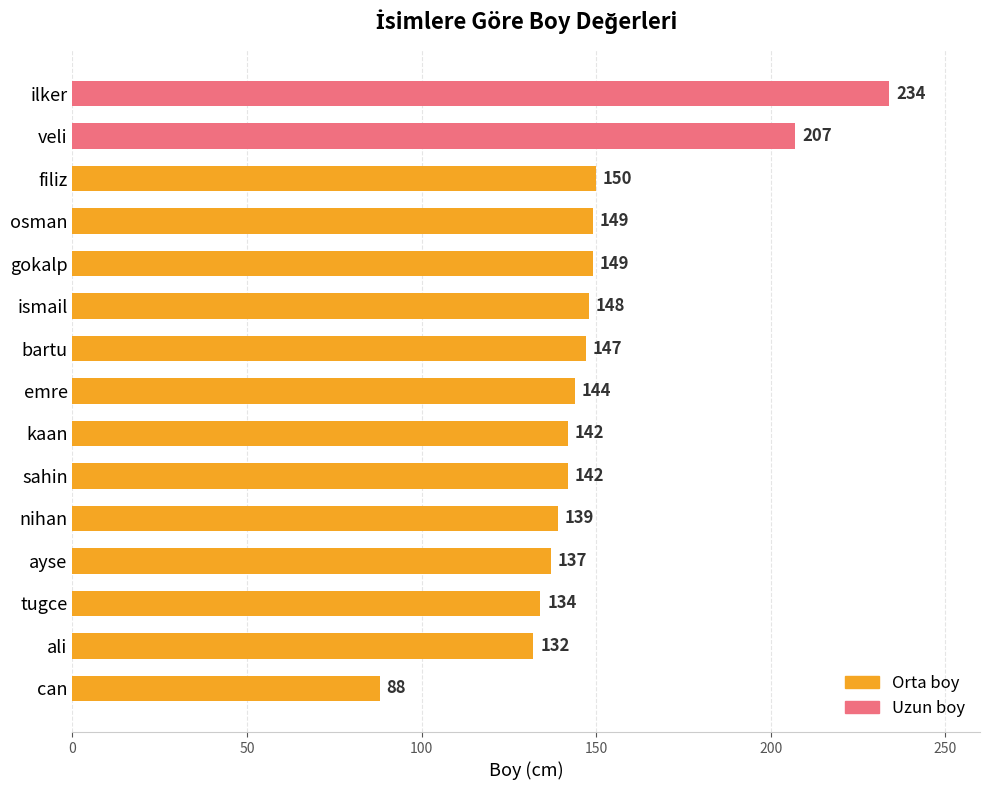

What is the difference between the second highest and minimum values?

119